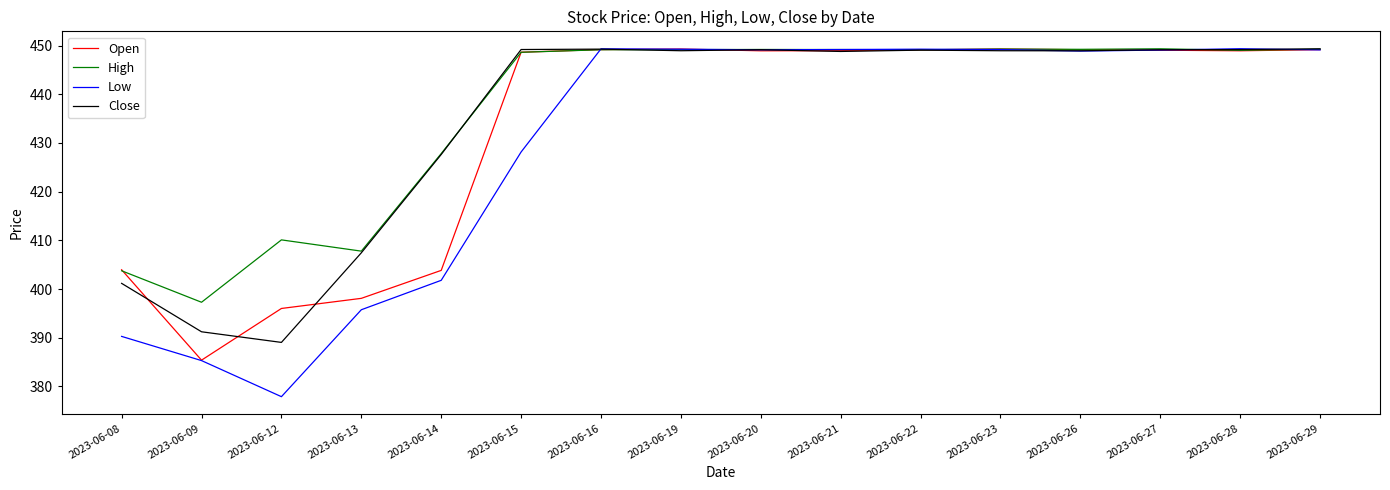

The High series shows 260.3 at 2023-06-09. True or false?

False